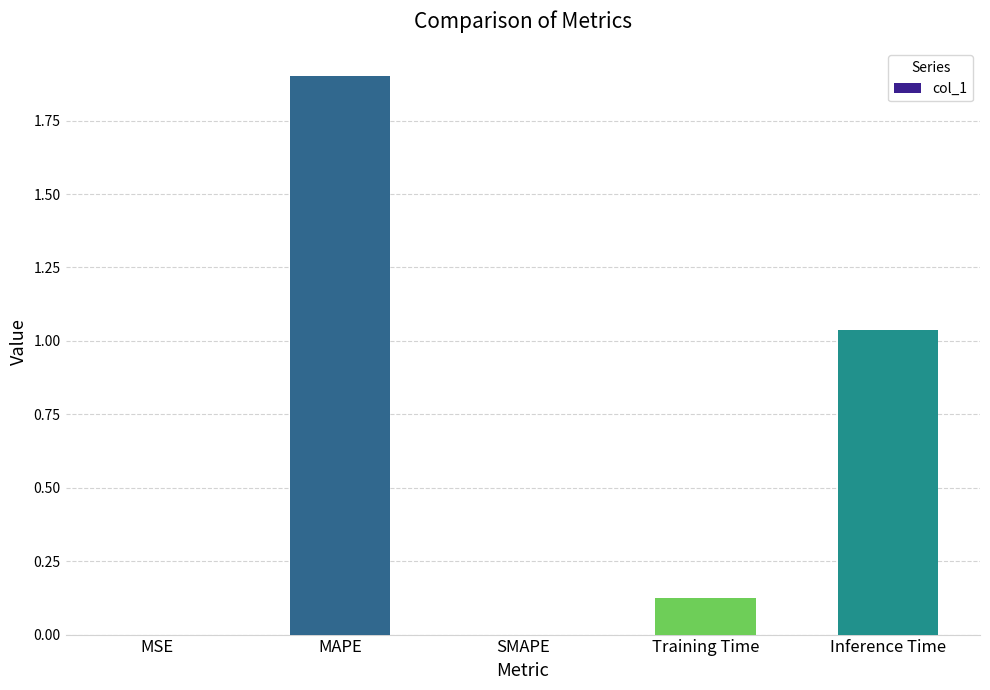

Which has a higher value, Inference Time or MAPE?

MAPE